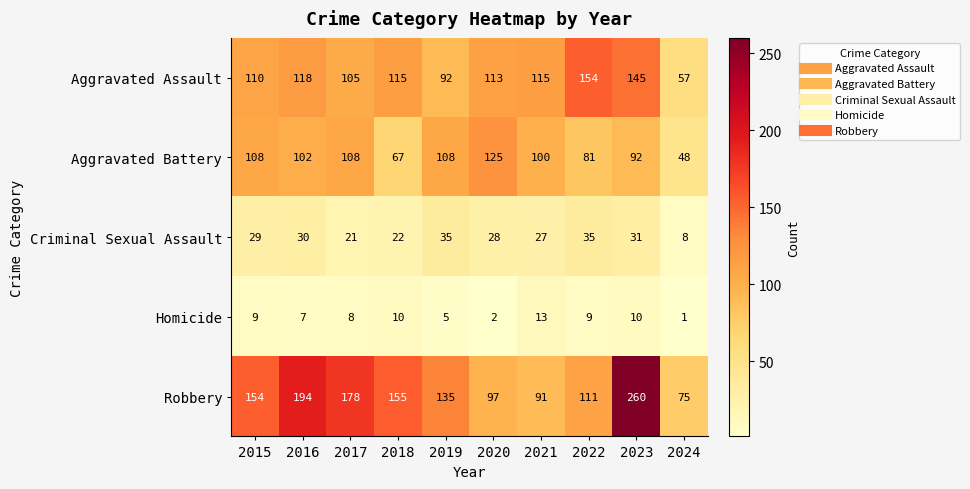

The value of Homicide at 2015 is 12. True or false?

False